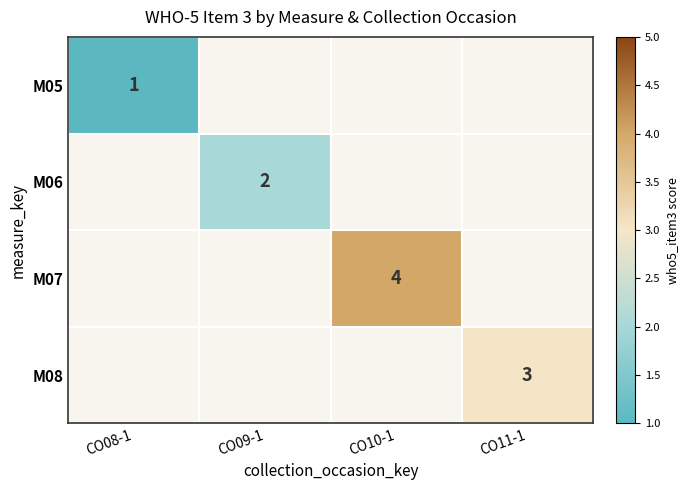

At which category does the chart reach its peak across all series?

CO10-1